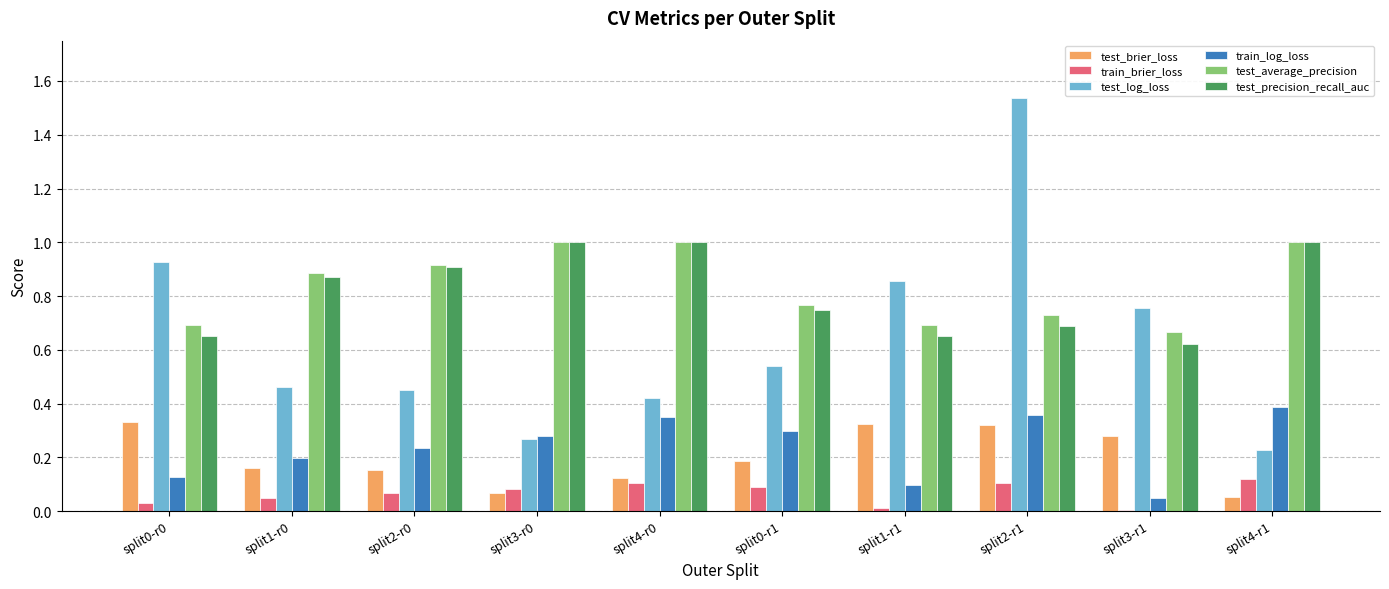

True or false: test_precision_recall_auc has a value of 0.9 at split2-r0.

True